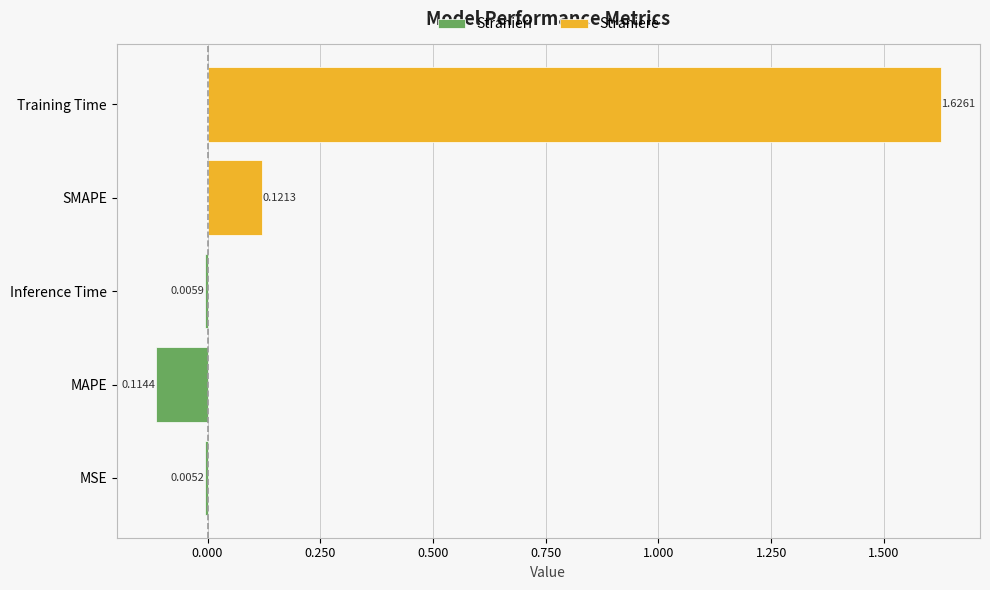

Which label corresponds to the smallest value in the chart?

MSE